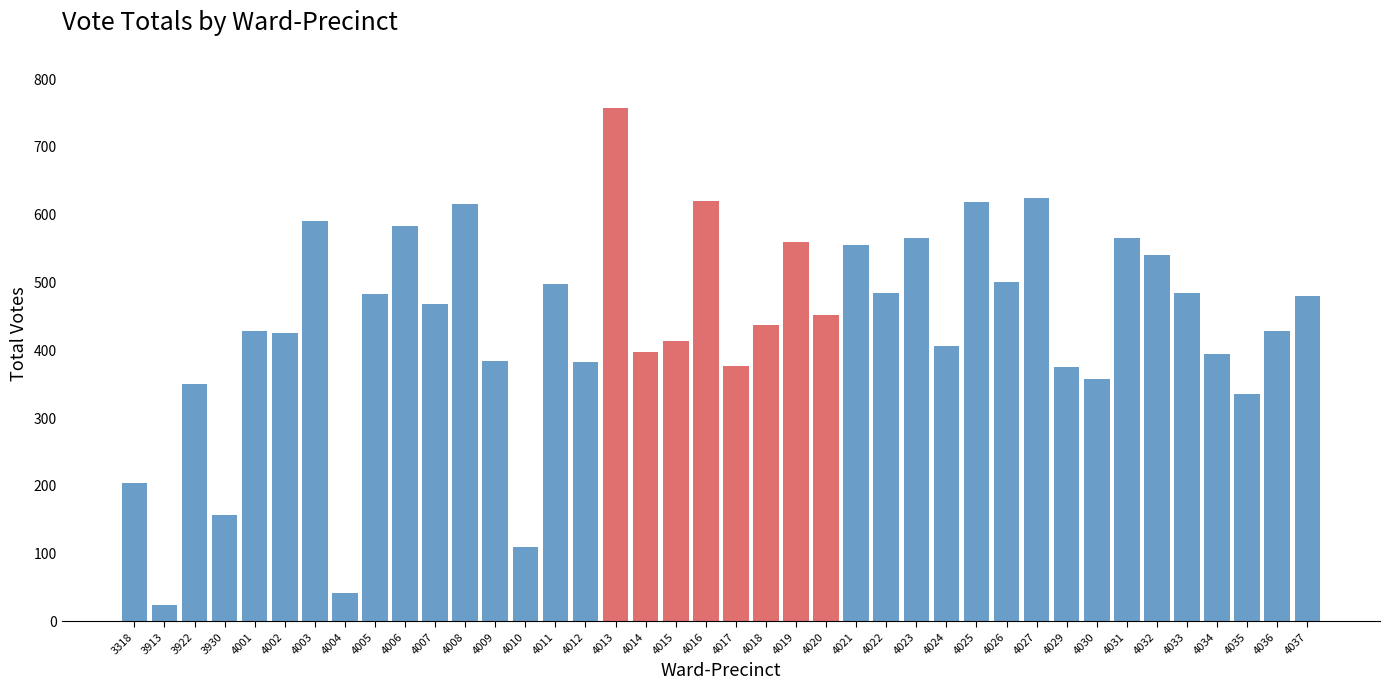

What is the difference between the values at 4026 and 4021?

54